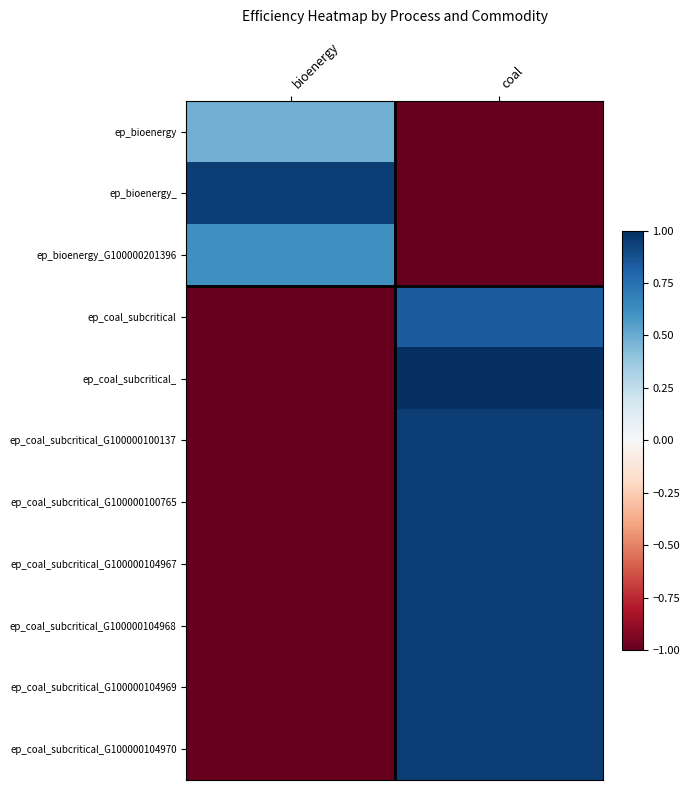

Reading left to right, transcribe all the data shown in this chart.

ep_bioenergy: bioenergy=0.5	coal=-1.0
ep_bioenergy_: bioenergy=0.9	coal=-1.0
ep_bioenergy_G100000201396: bioenergy=0.6	coal=-1.0
ep_coal_subcritical: bioenergy=-1.0	coal=0.8
ep_coal_subcritical_: bioenergy=-1.0	coal=1.0
ep_coal_subcritical_G100000100137: bioenergy=-1.0	coal=0.9
ep_coal_subcritical_G100000100765: bioenergy=-1.0	coal=0.9
ep_coal_subcritical_G100000104967: bioenergy=-1.0	coal=0.9
ep_coal_subcritical_G100000104968: bioenergy=-1.0	coal=0.9
ep_coal_subcritical_G100000104969: bioenergy=-1.0	coal=0.9
ep_coal_subcritical_G100000104970: bioenergy=-1.0	coal=0.9